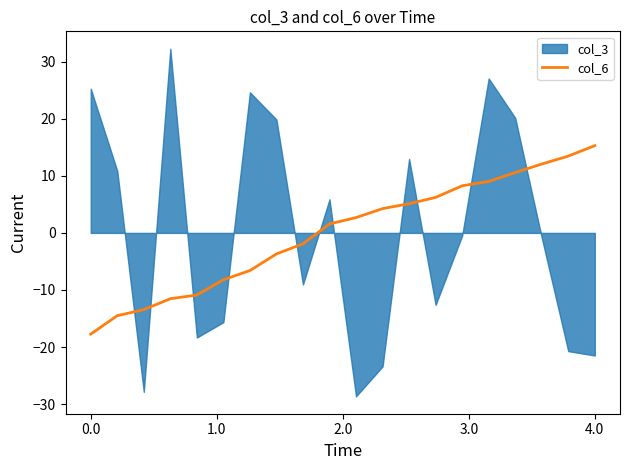

The col_6 series shows -27.8 at 0.0. True or false?

False